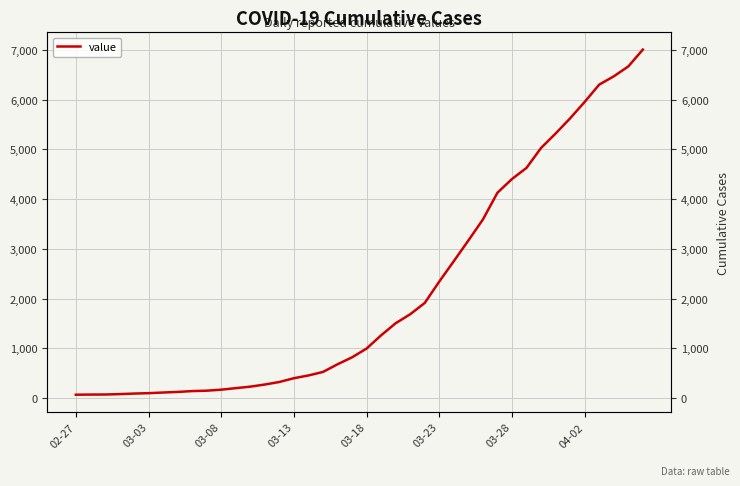

How many lines are shown in the chart?

1